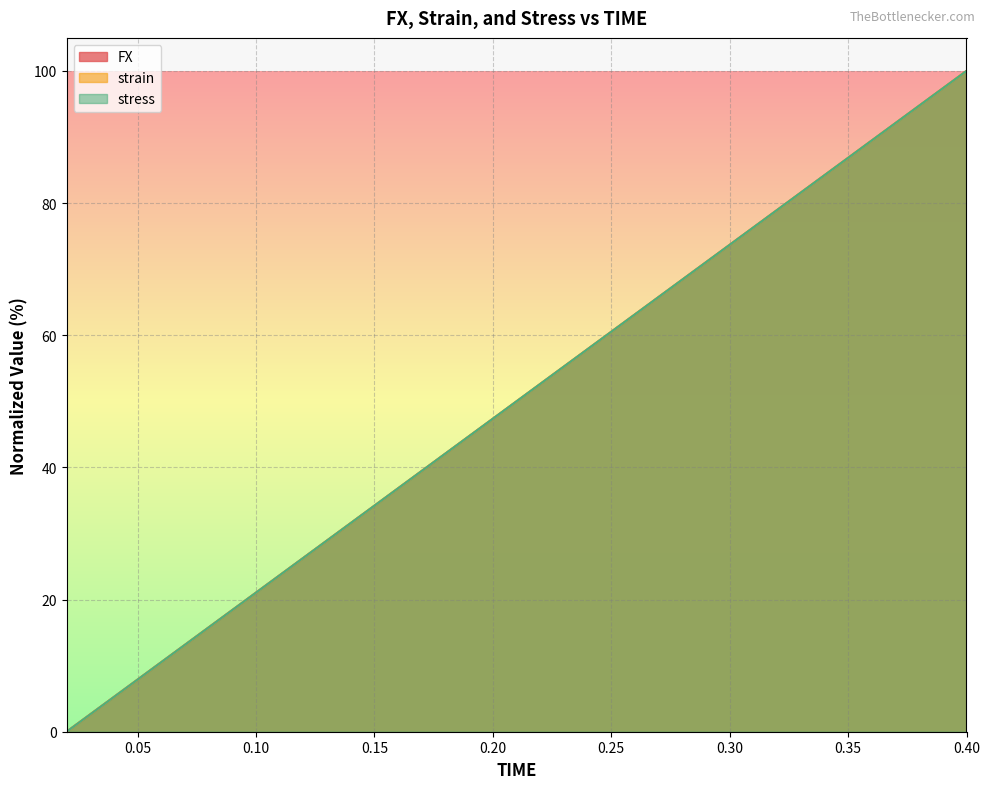

What is the label of the 11th point from the right?

0.2